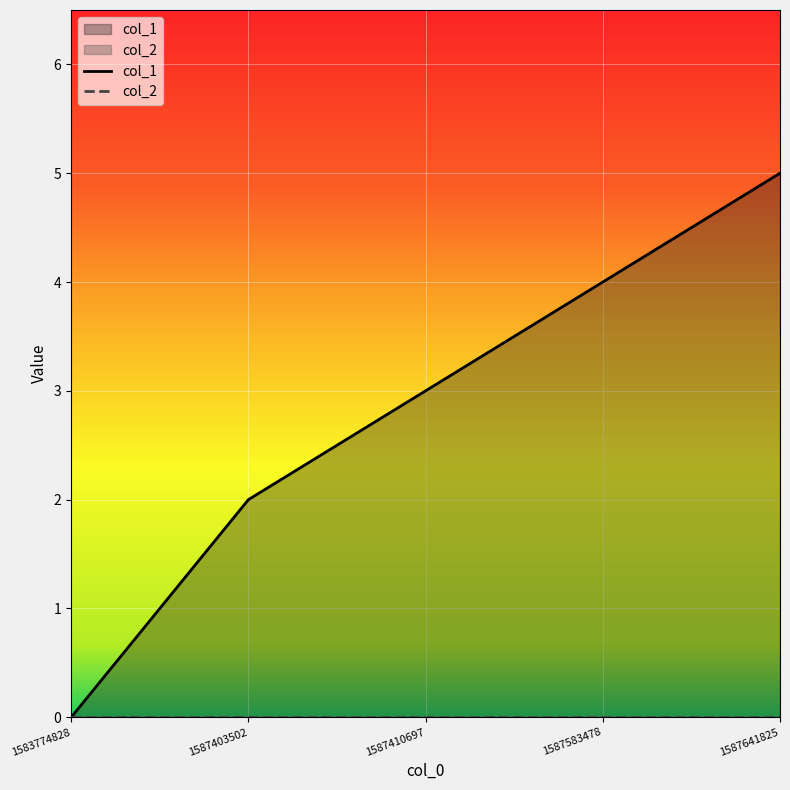

What is the spread (max minus min) of values at 1587410697?

3